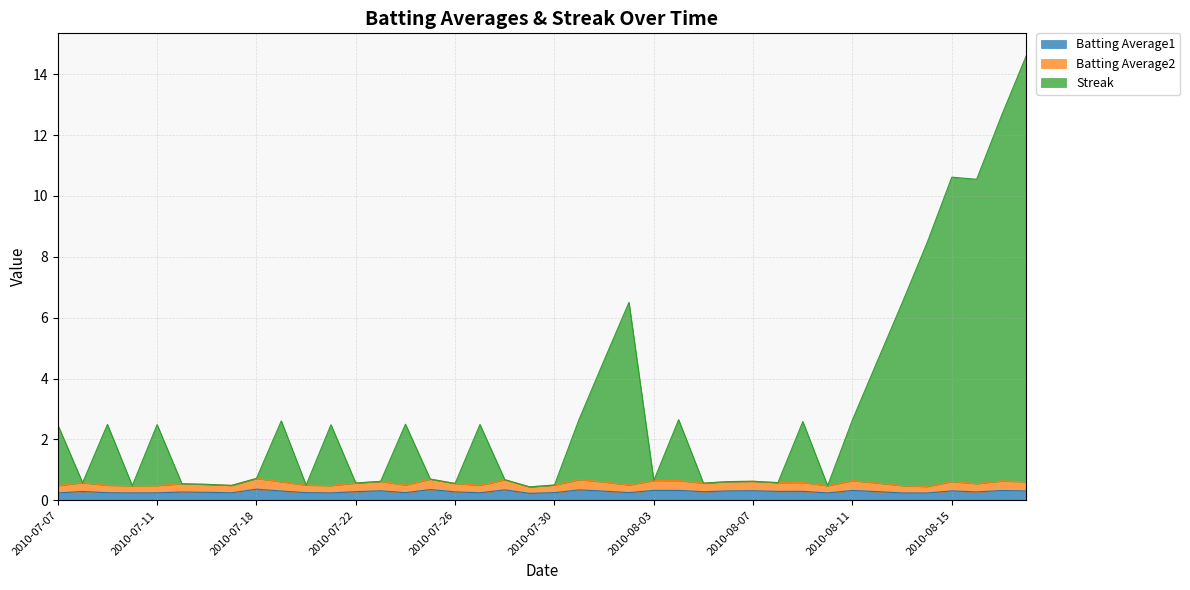

Which series changed the most between 2010-07-16 and 2010-08-04?

Streak